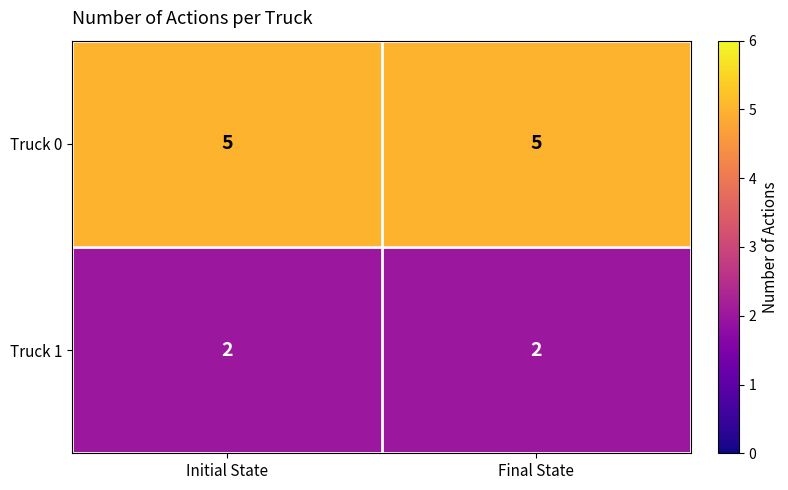

Is it true that Truck 1 equals 3 at Initial State?

False